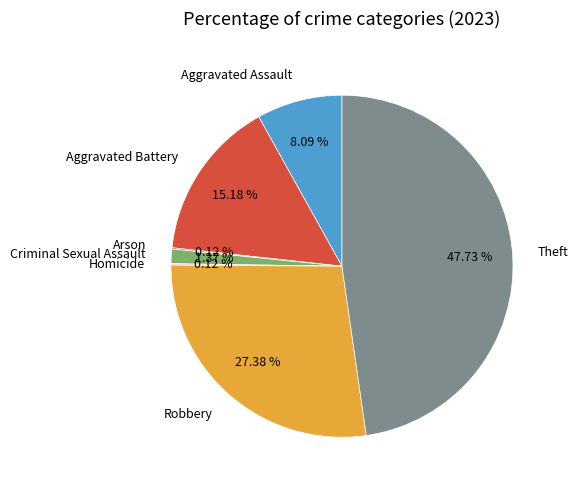

Is the sum of Criminal Sexual Assault and Aggravated Battery greater than half?

No